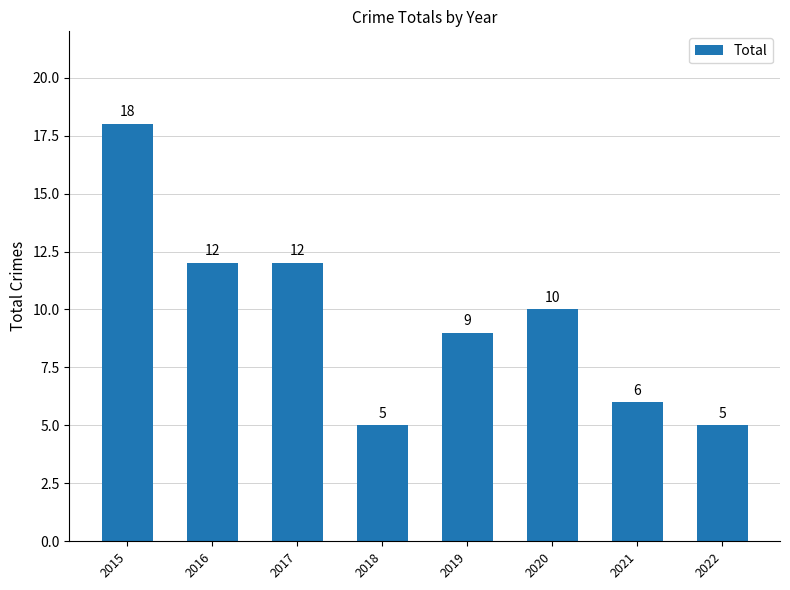

What is the sum of the values at 2020 and 2017?

22